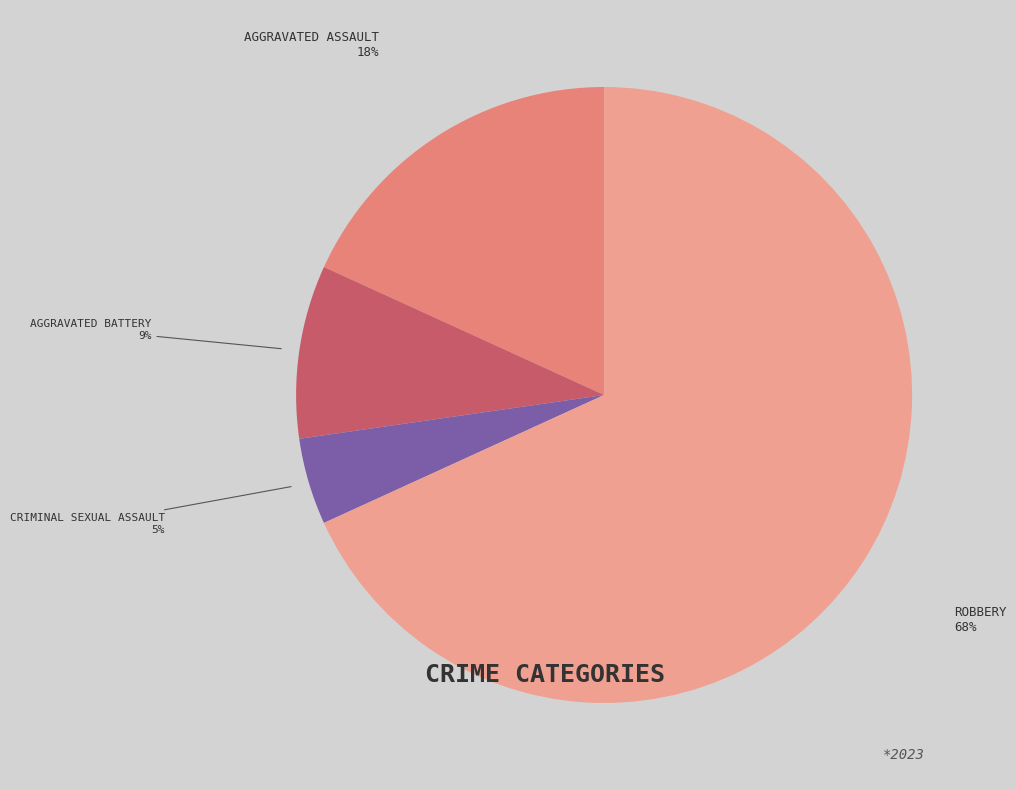

What percentage is NOT represented by Robbery?

31.8%